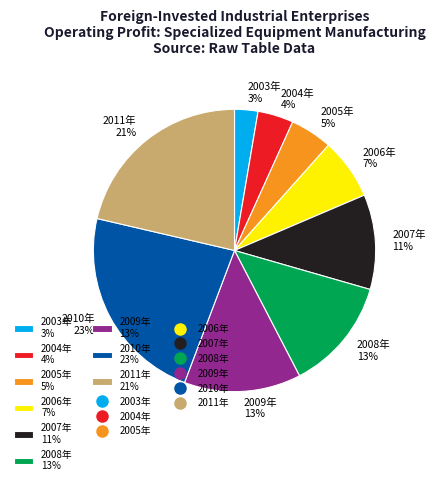

Is it true that 2005年 is 16% of the pie?

False